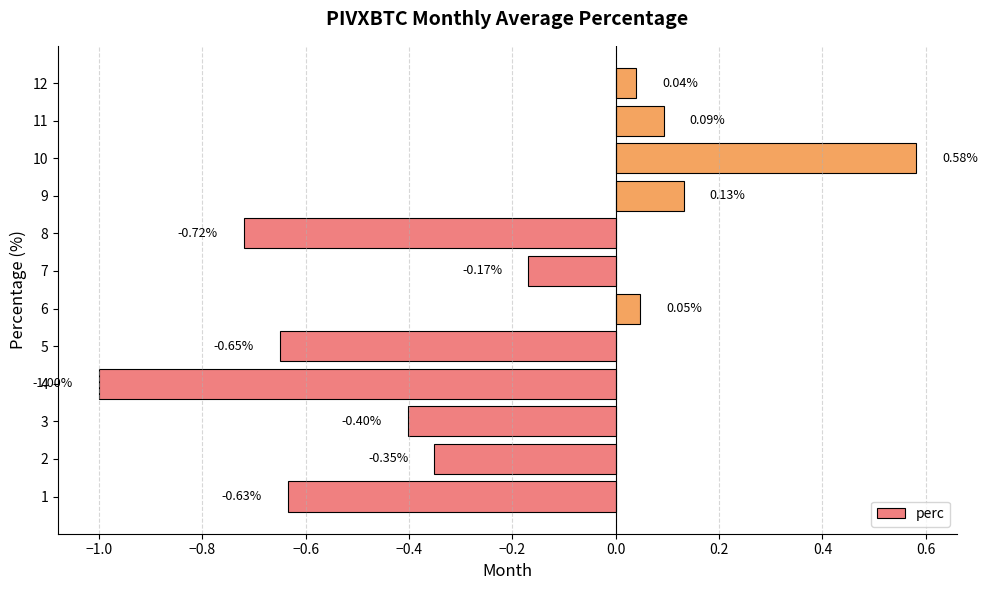

Rank the categories by value from lowest to highest.

4, 8, 5, 1, 3, 2, 7, 12, 6, 11, 9, 10